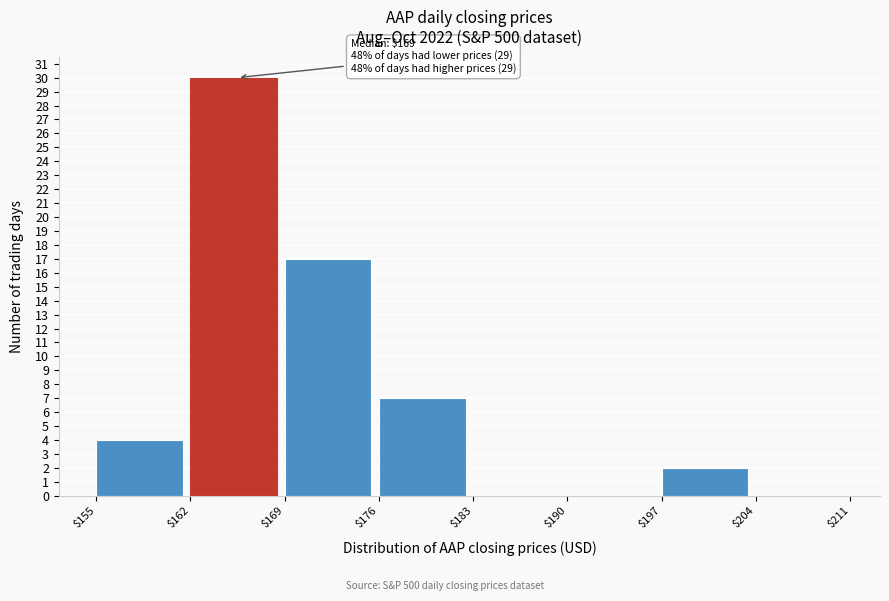

Over which range of the x-axis is the bar tallest?

$162 to $169